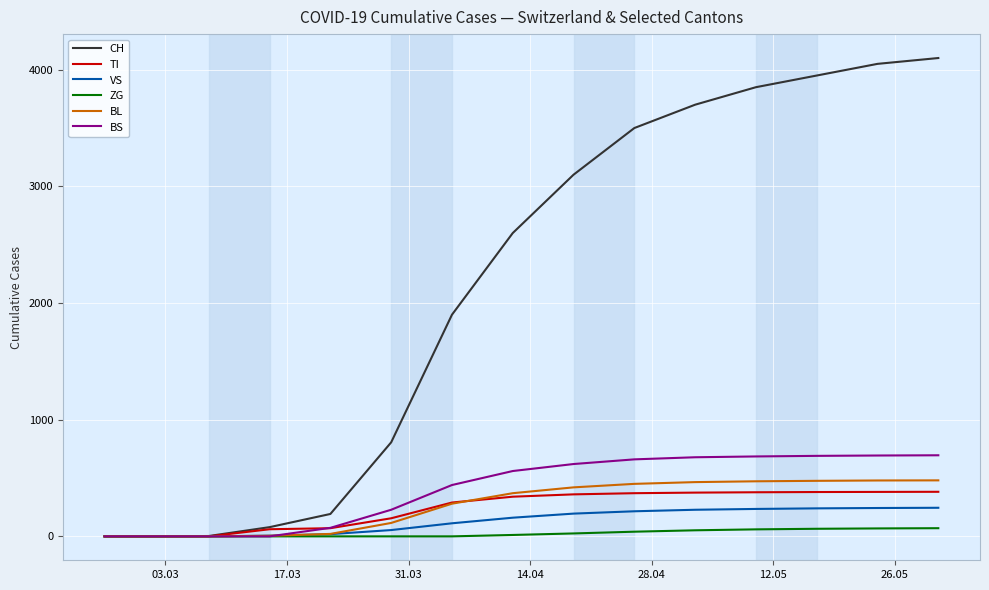

Which series has the largest total across all categories?

CH